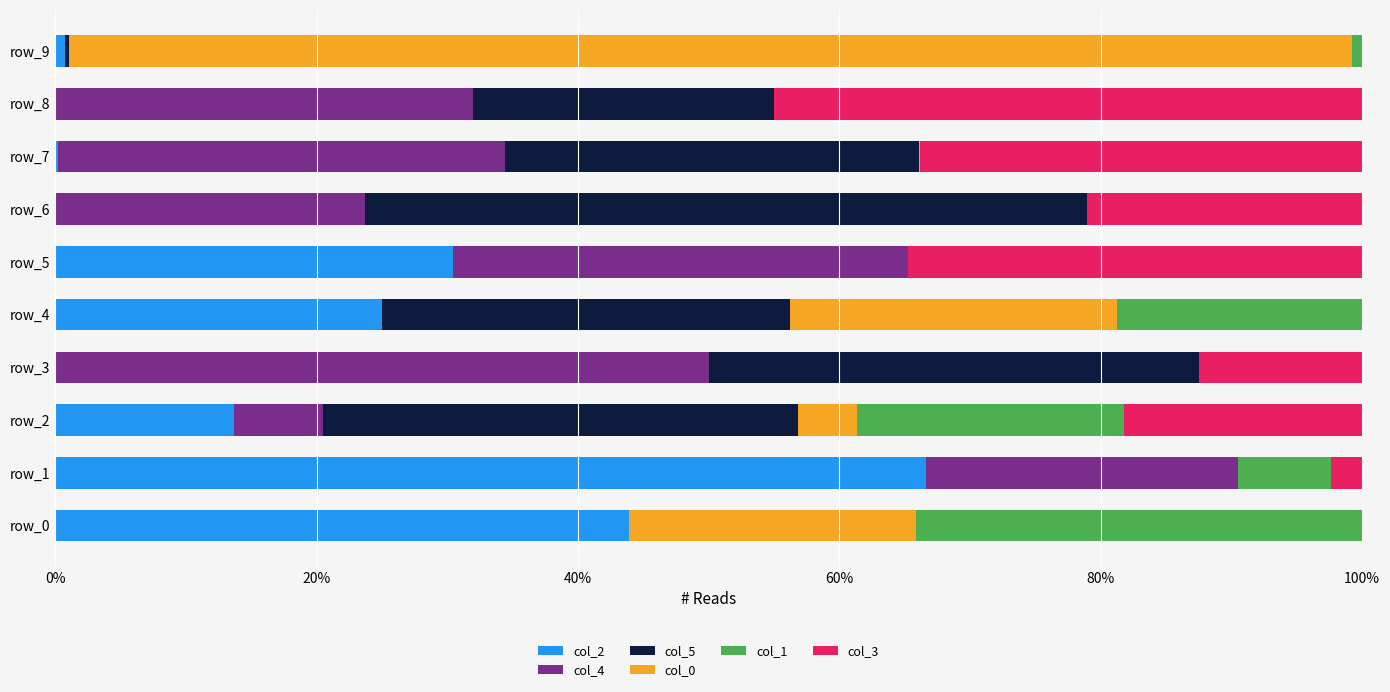

What is the maximum value for col_2?

66.7